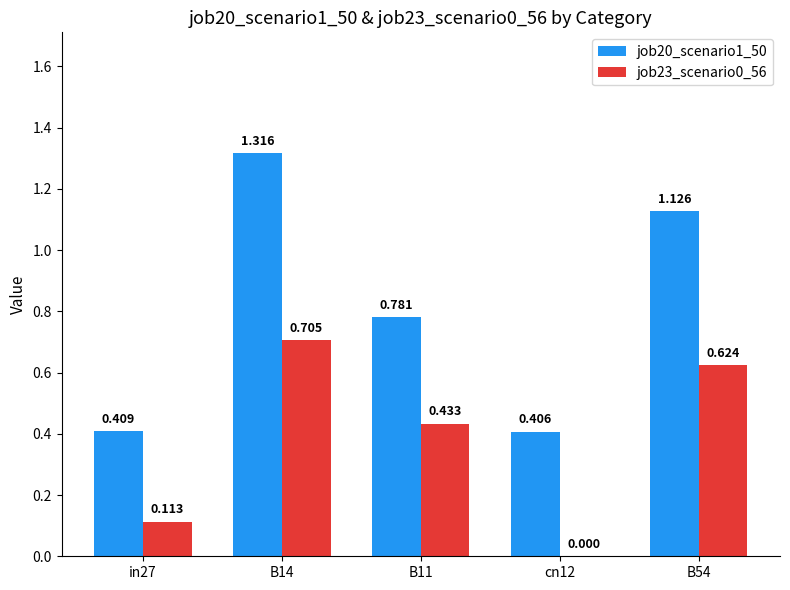

Is the value of job23_scenario0_56 at B54 greater than the value of job20_scenario1_50 at B54?

No